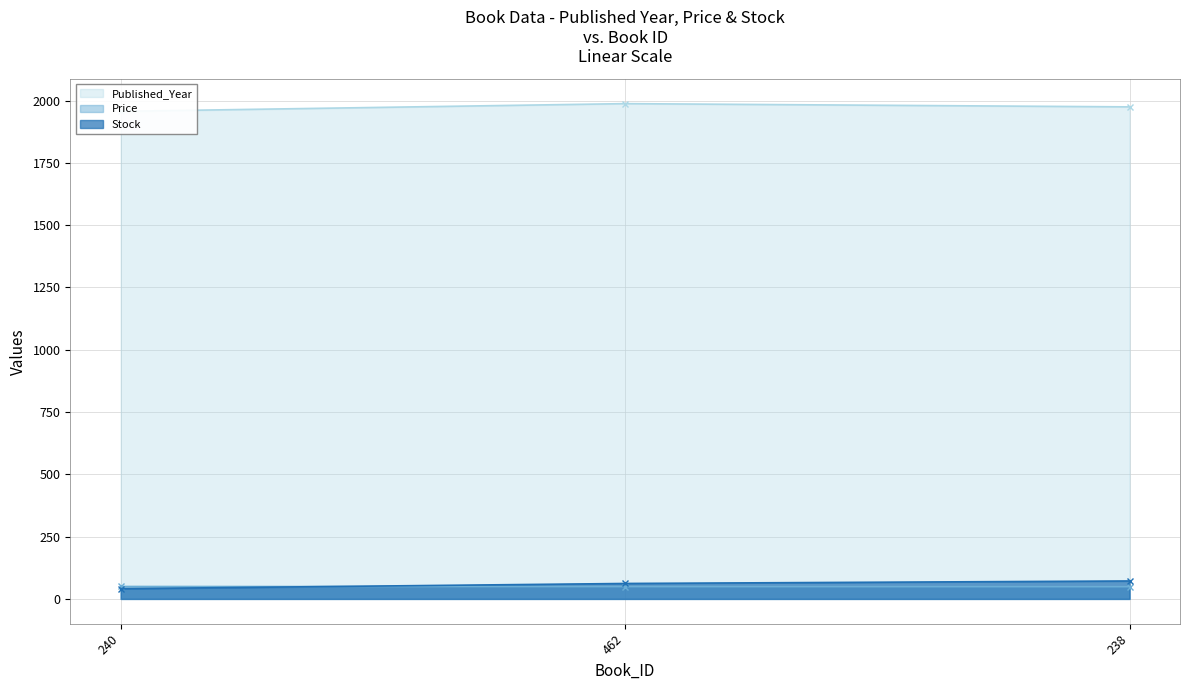

What is the highest value of the Price series?

49.9